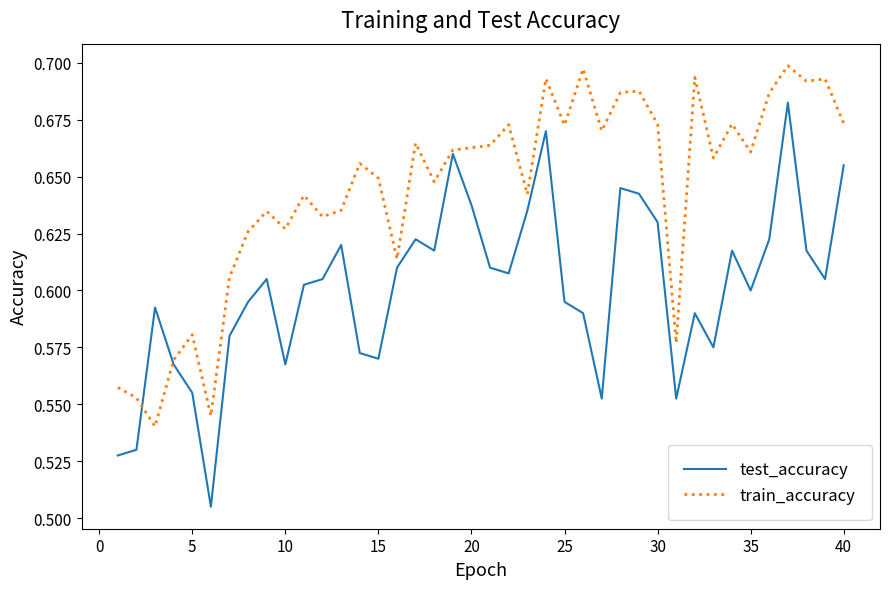

Count the test_accuracy values in the range 0 to 1.

40